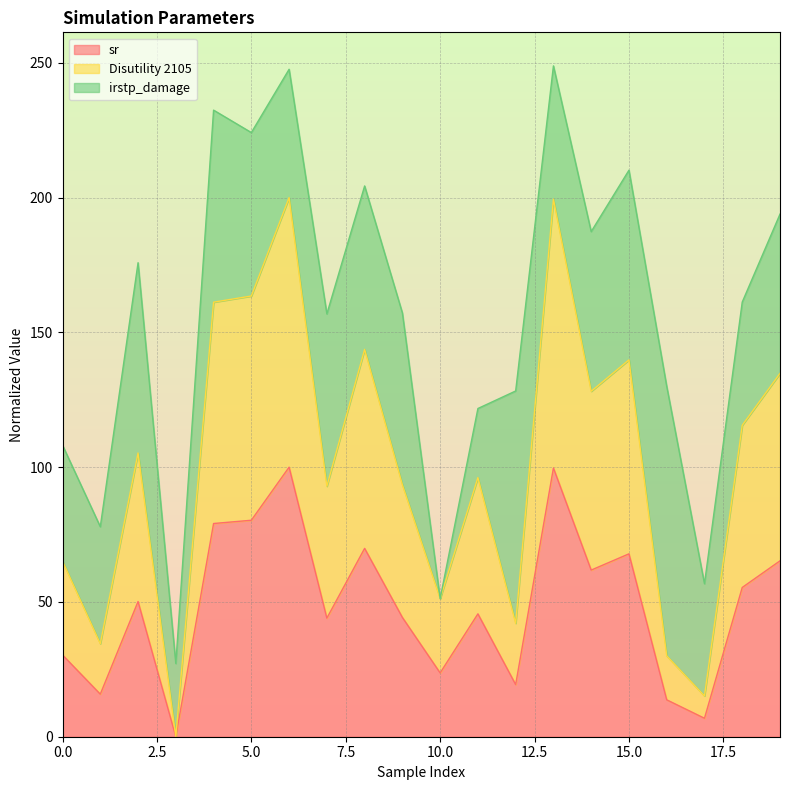

How many lines are shown in the chart?

3